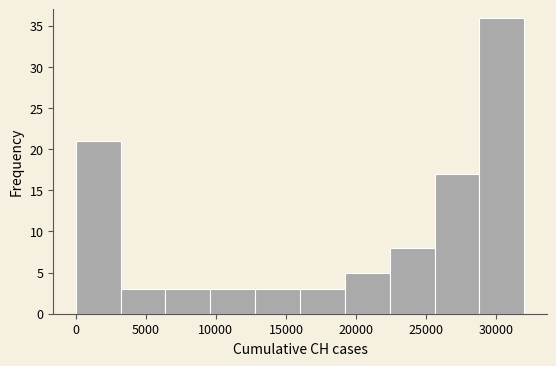

Reading left to right, transcribe this chart: for each bar, give the range it covers on the x-axis and its height. Neither the bar edges nor the heights are printed on the chart, so give them approximately, as read against the axes.

0 to 3200: 21
3200 to 6400: 3
6400 to 9600: 3
9600 to 12800: 3
12800 to 16000: 3
16000 to 19200: 3
19200 to 22400: 5
22400 to 25600: 8
25600 to 28800: 17
28800 to 32000: 36